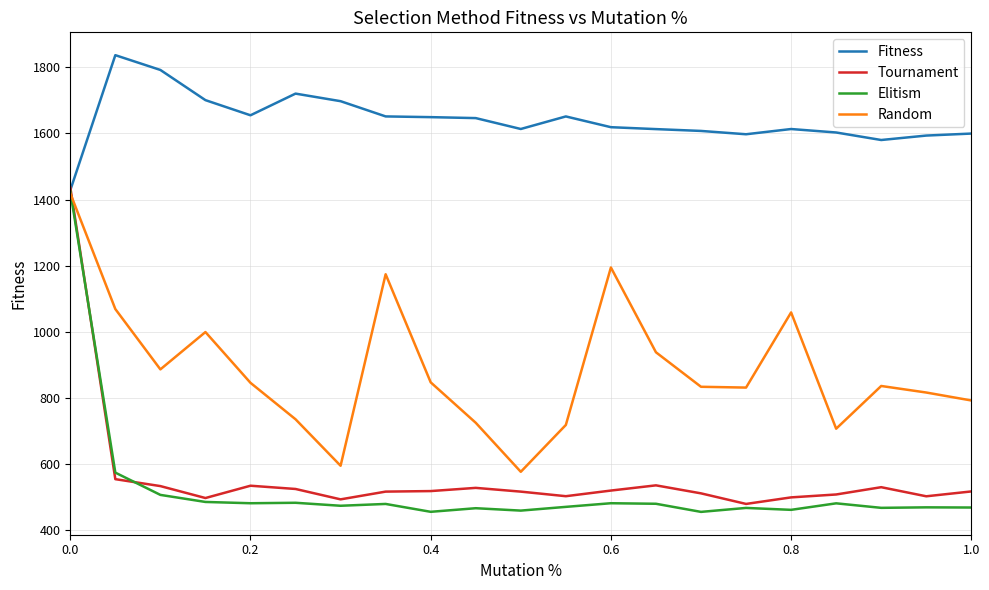

What is the minimum value for Fitness?

1428.0